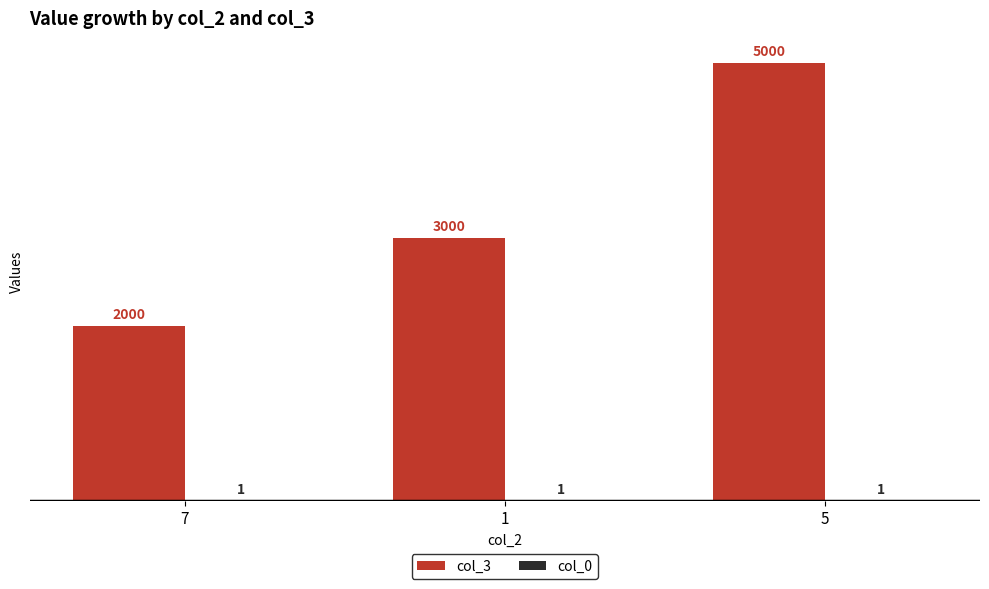

What is the total value across all series at 7?

2001